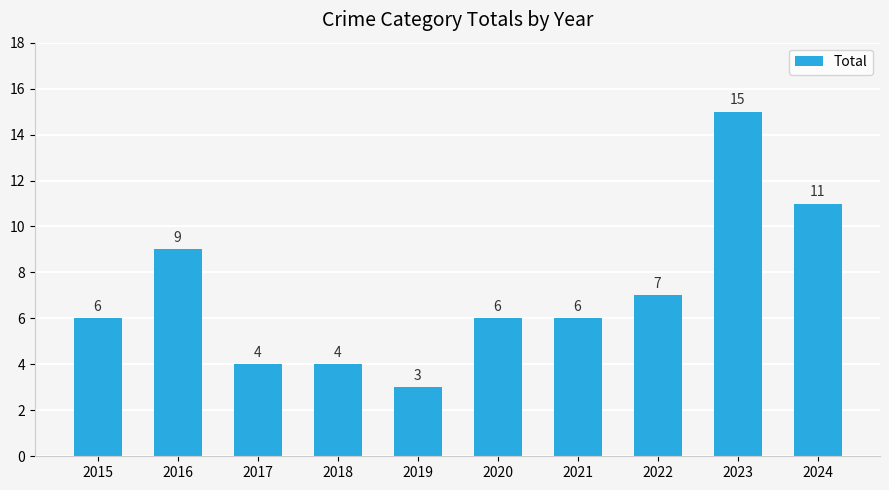

What is the difference between the maximum and second lowest values?

11